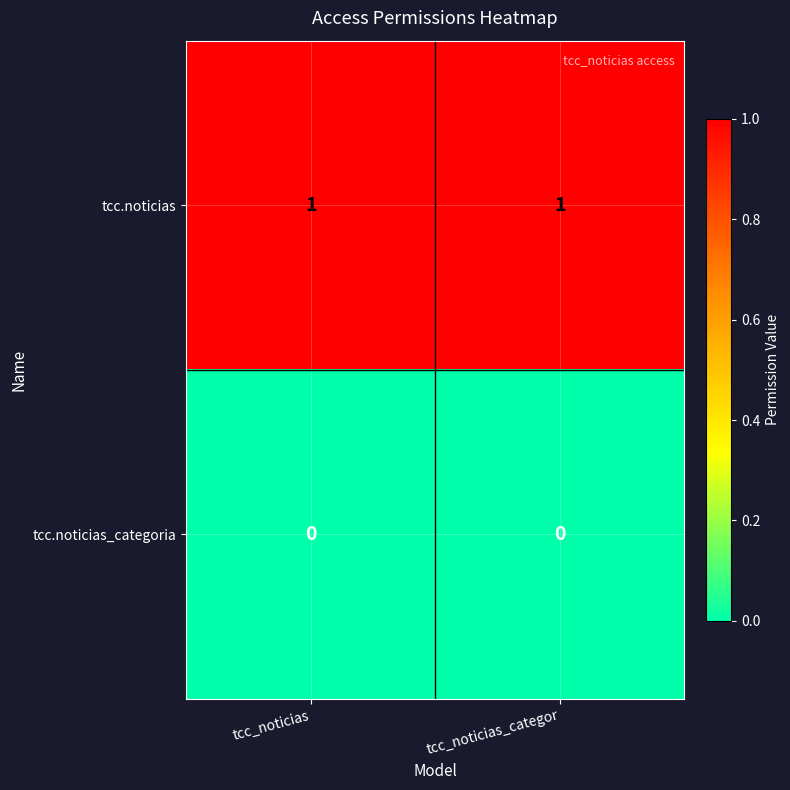

Is it true that tcc.noticias equals 1 at tcc_noticias?

True